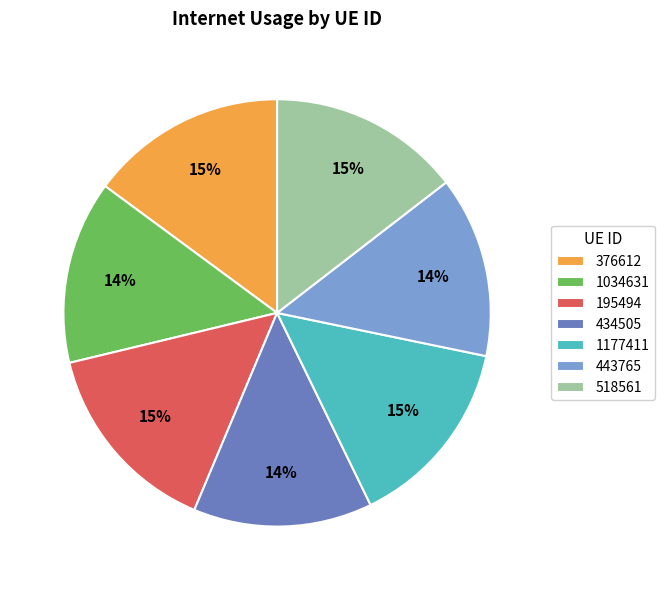

Is the sum of 376612 and 1034631 greater than half?

No